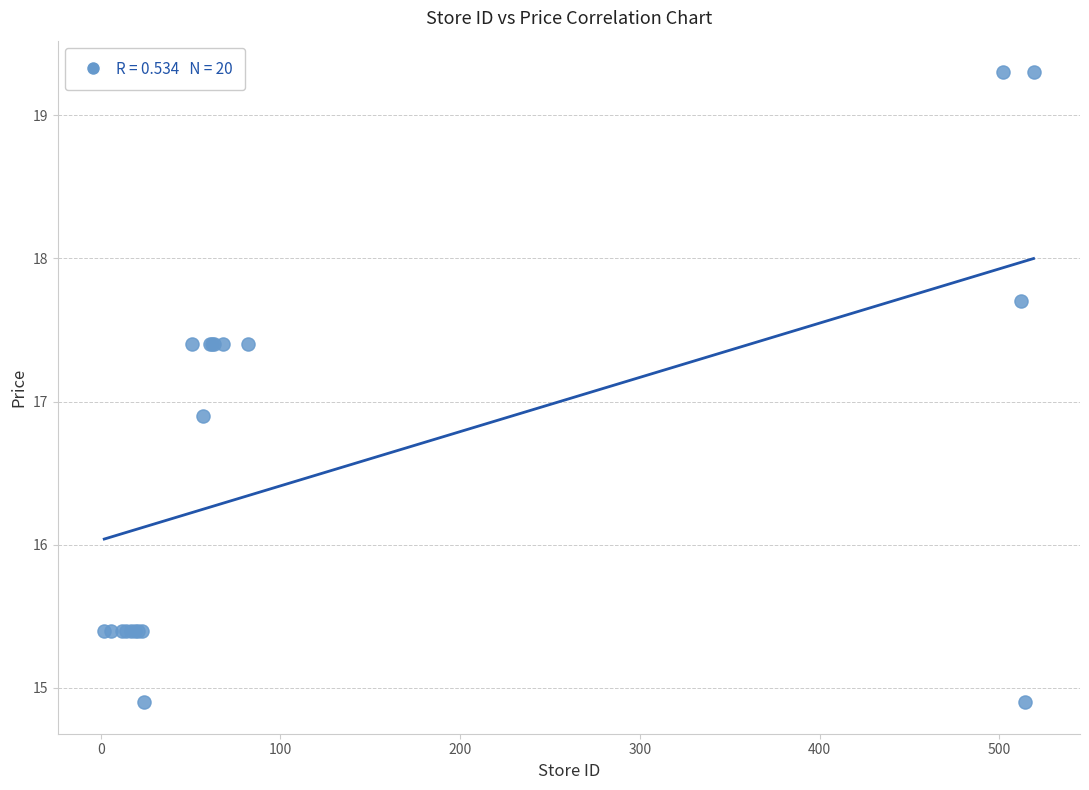

What Y value in the scatter plot is closest to 17?

16.9